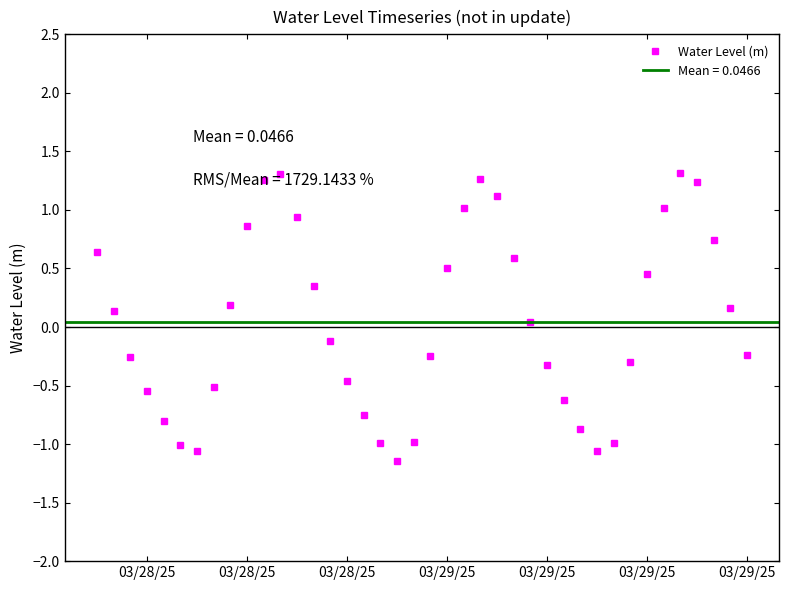

What is the smallest value displayed?

-1.1